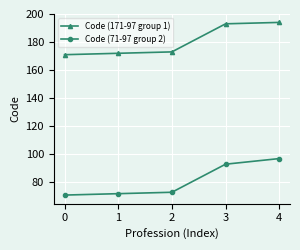

How many lines are shown in the chart?

2